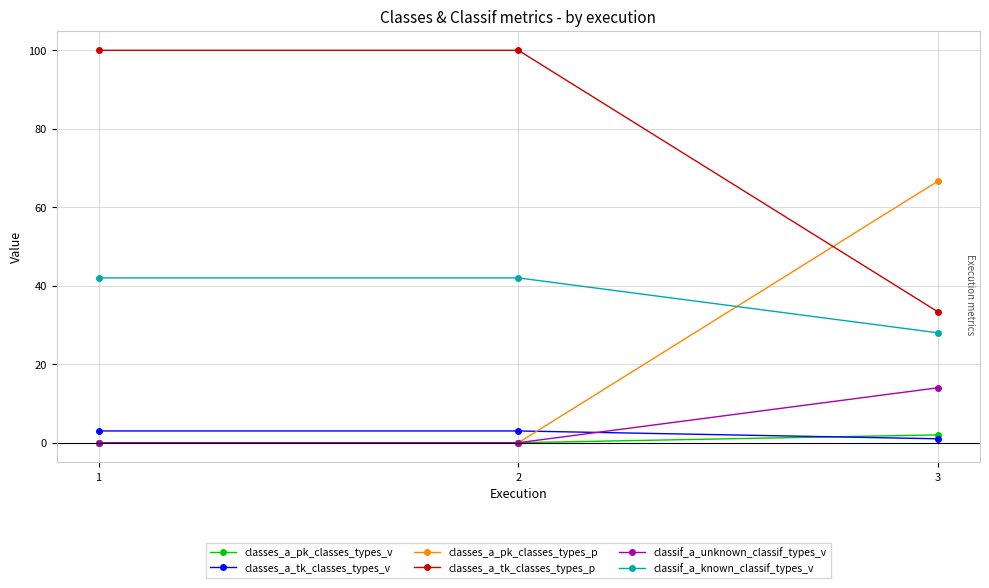

Reading right to left, transcribe all the data shown in this chart.

classes_a_pk_classes_types_v: 2.0	0.0	0.0
classes_a_tk_classes_types_v: 1.0	3.0	3.0
classes_a_pk_classes_types_p: 66.7	0.0	0.0
classes_a_tk_classes_types_p: 33.3	100.0	100.0
classif_a_unknown_classif_types_v: 14.0	0.0	0.0
classif_a_known_classif_types_v: 28.0	42.0	42.0